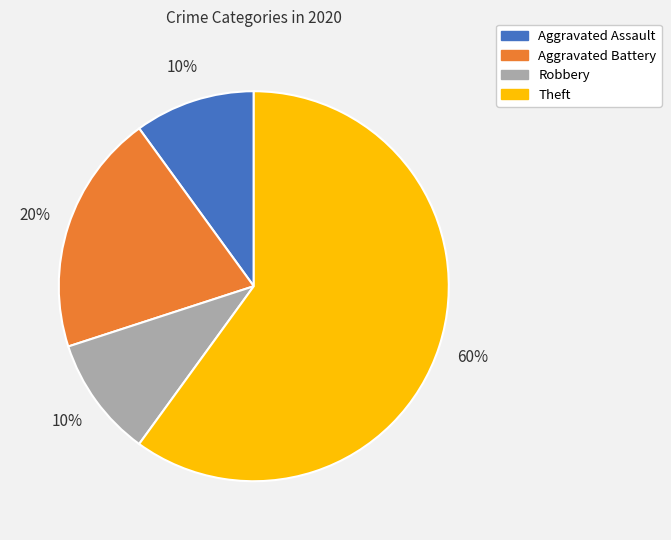

What is the ratio of the value at Aggravated Assault to the value at Theft?

0.2